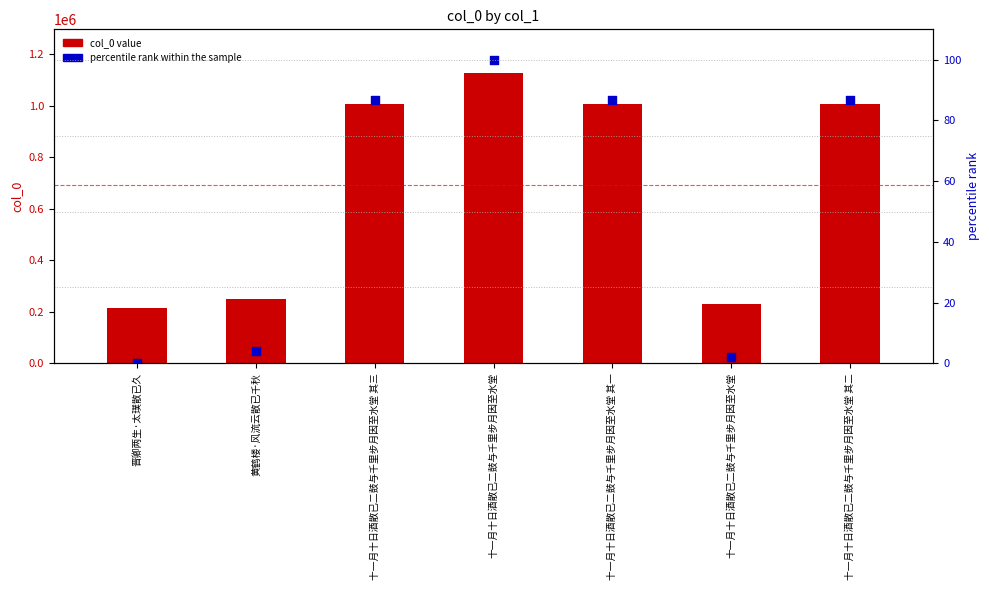

What are all the series names shown in the legend?

col_0 value, percentile rank within the sample